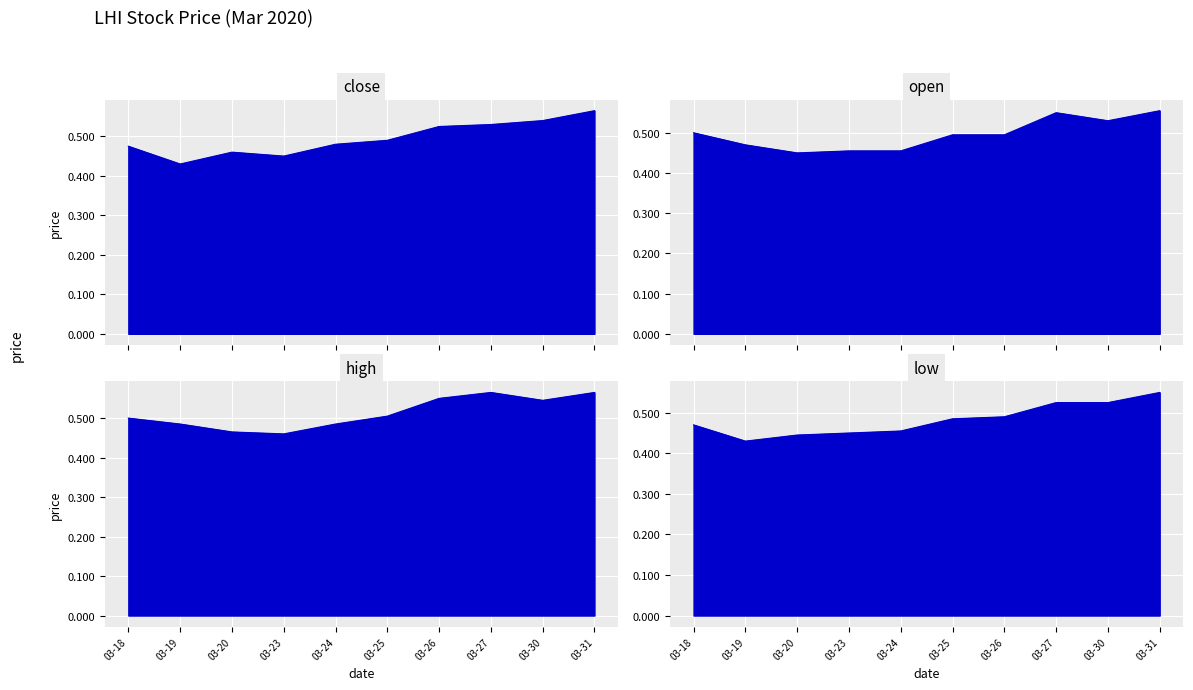

What is the value of the high point at the 4th from the left?

0.5